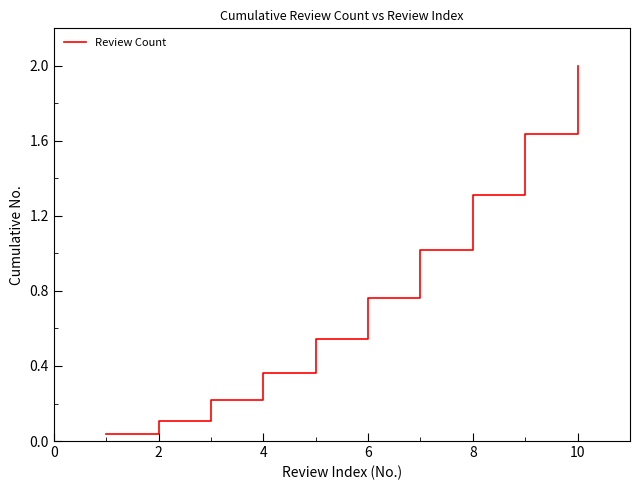

What is the difference between the maximum and minimum values?

2.0